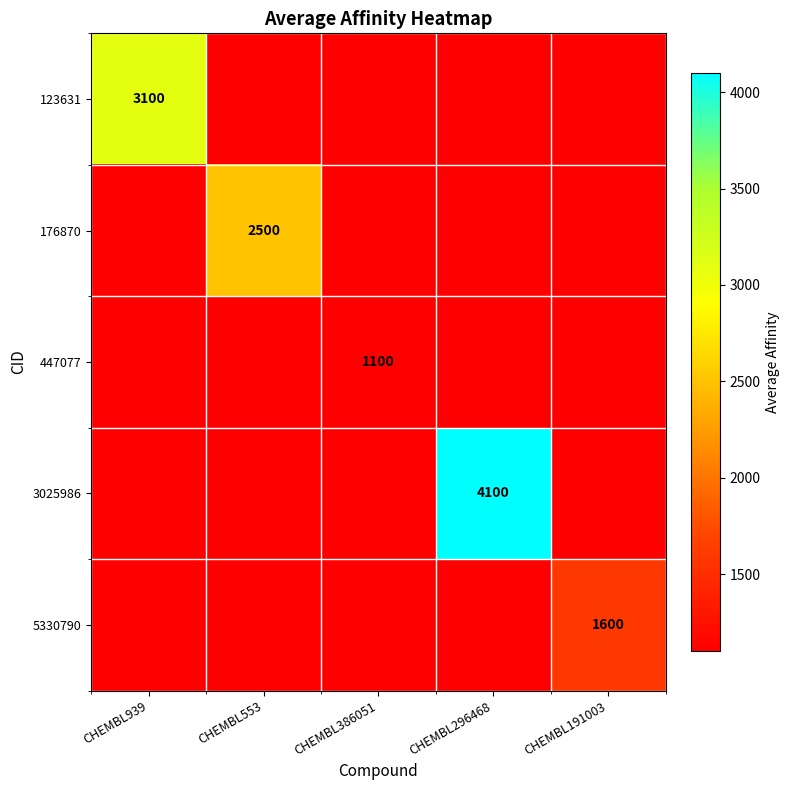

What is the maximum value shown in the chart?

4100